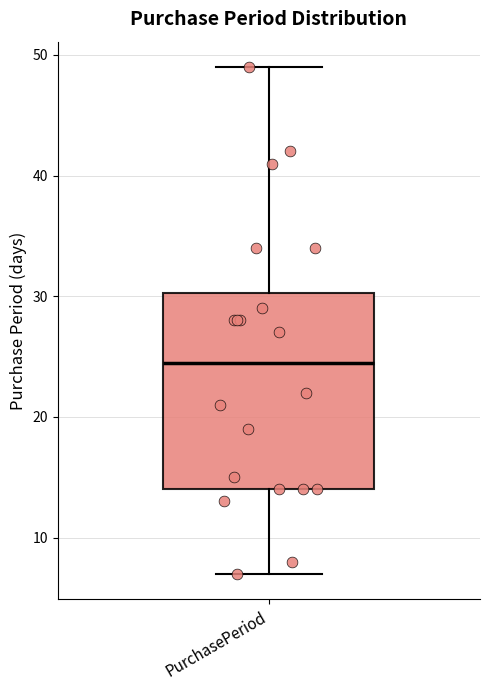

Transcribe this box plot: give where the median line is, the range the box spans, and where the two whiskers end, as read against the y-axis. The values are not printed on the chart, so give them approximately, as read against the axis.

median 25, box 14 to 30, whiskers 7 to 49